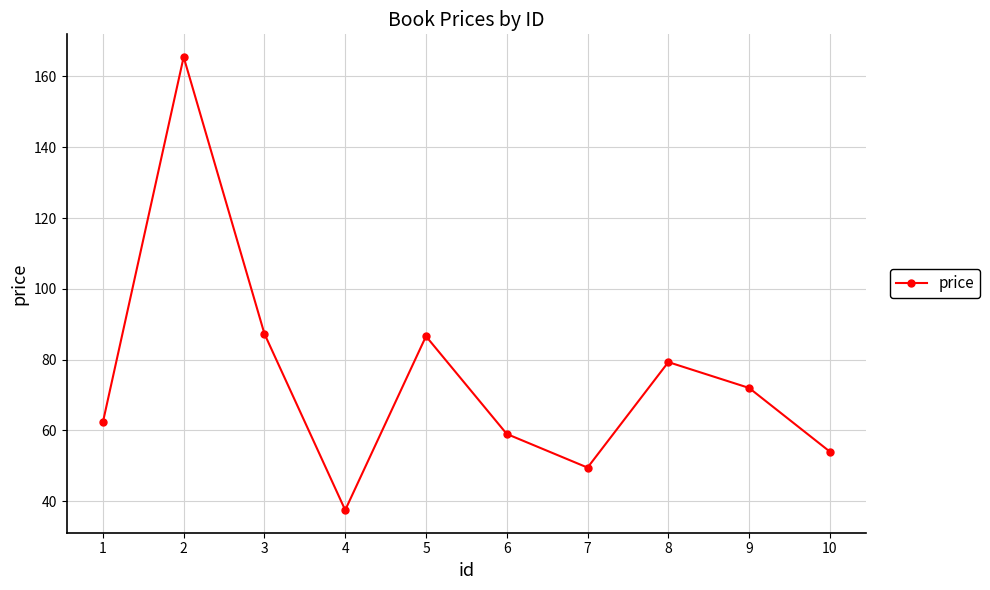

True or false: the data shows 31.9 at 1.

False